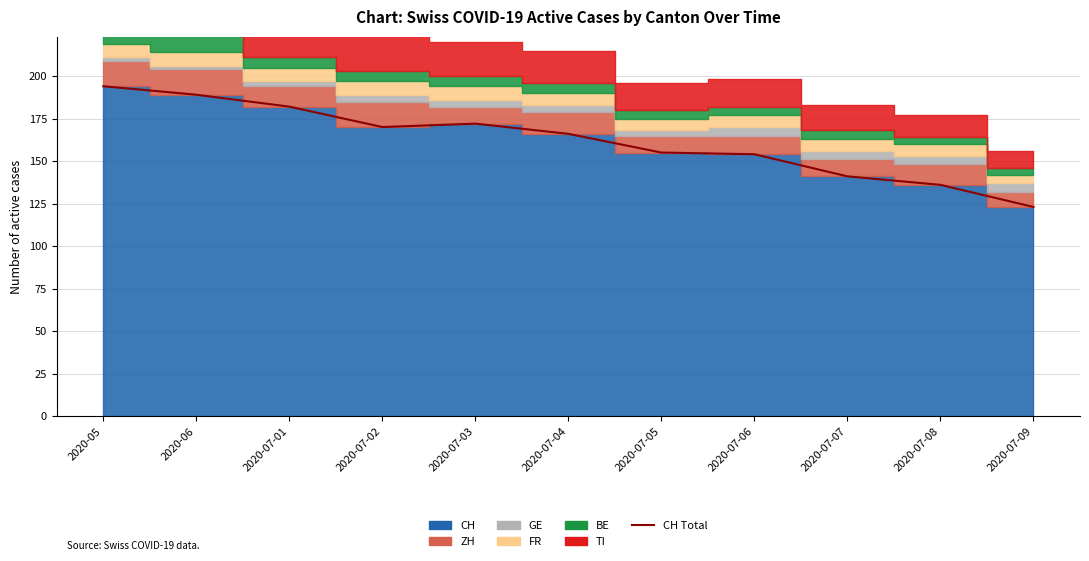

What position from the left is 2020-07-08?

10